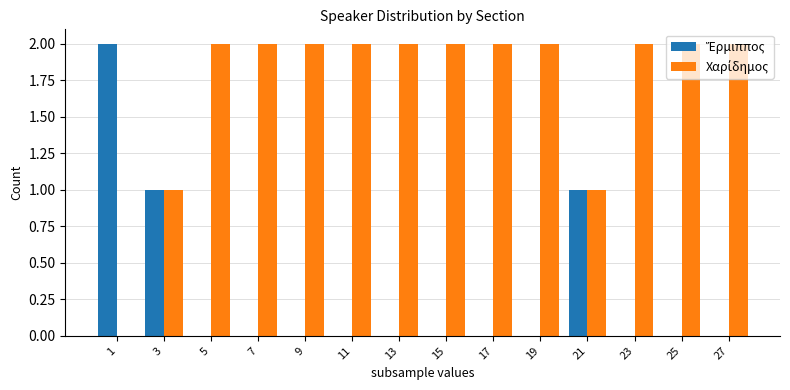

What is the value of the Χαρίδημος bar at the 9th from the left?

2